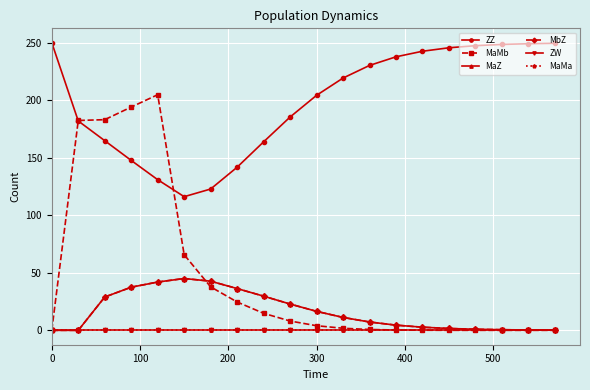

What are all the series names shown in the legend?

ZZ, MaMb, MaZ, MbZ, ZW, MaMa